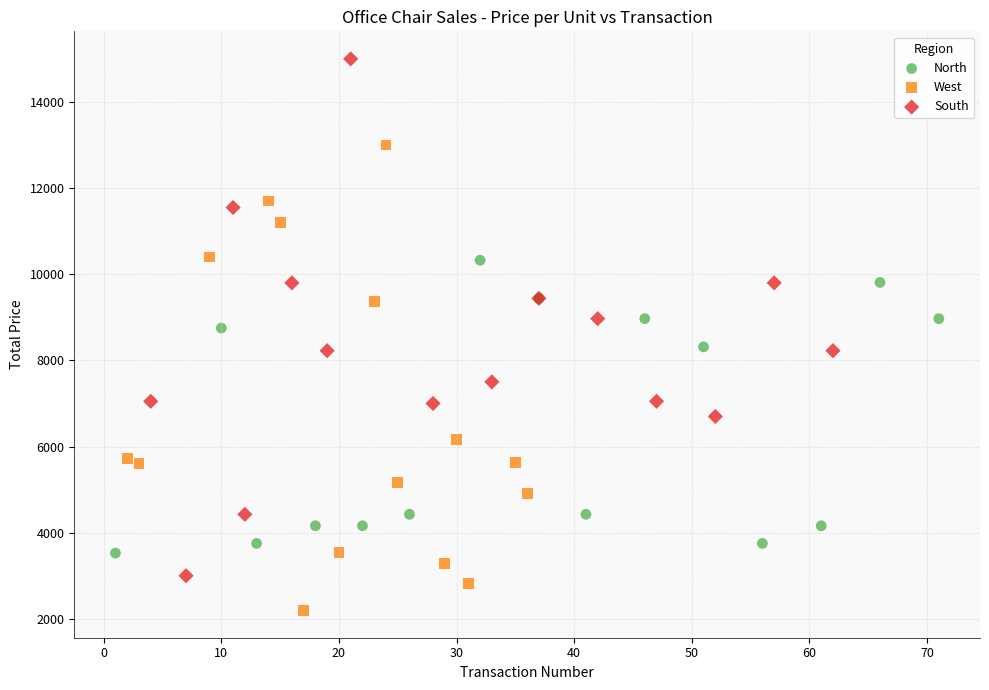

Which series has the largest Y range (max minus min)?

South